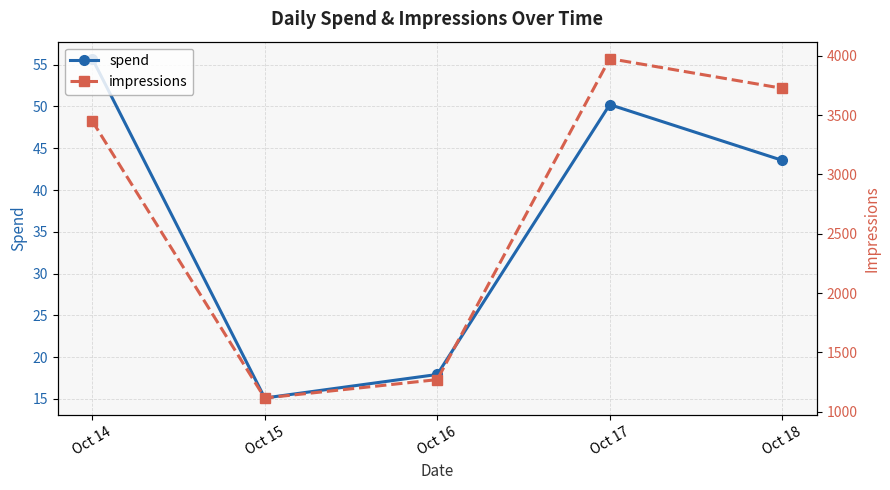

Which series has the largest total across all categories?

impressions